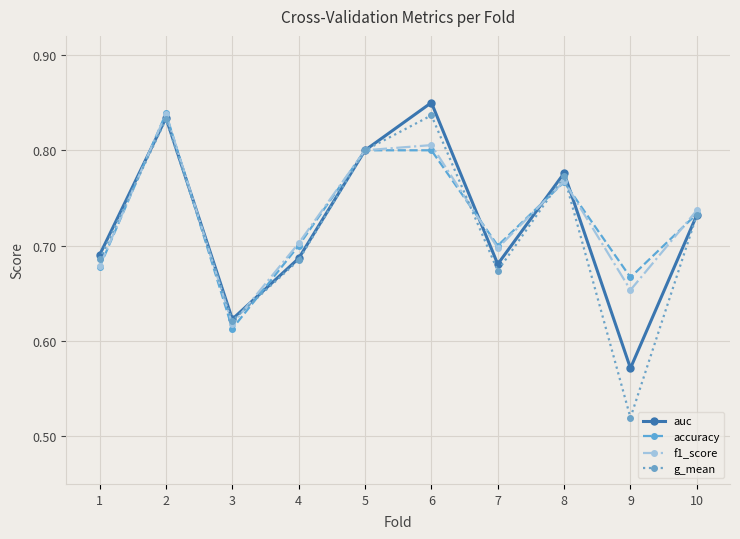

At which label is auc closest to 0?

9